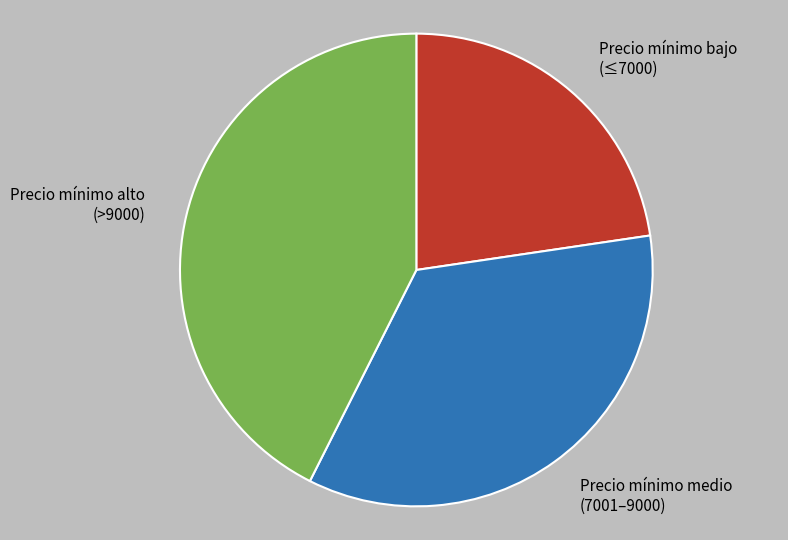

Is there any slice that represents more than half of the pie?

No